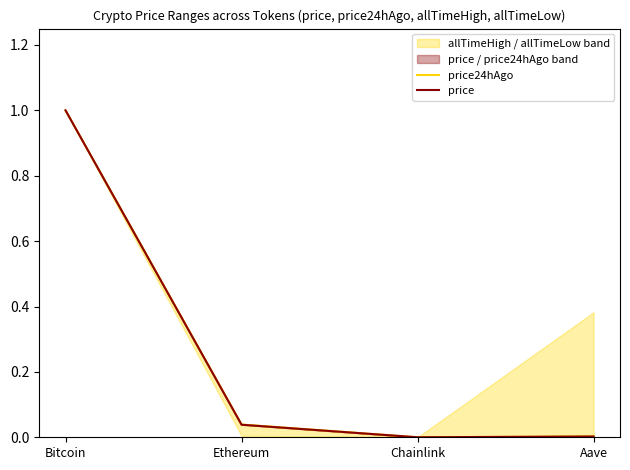

What is the sum of all price values?

1.0